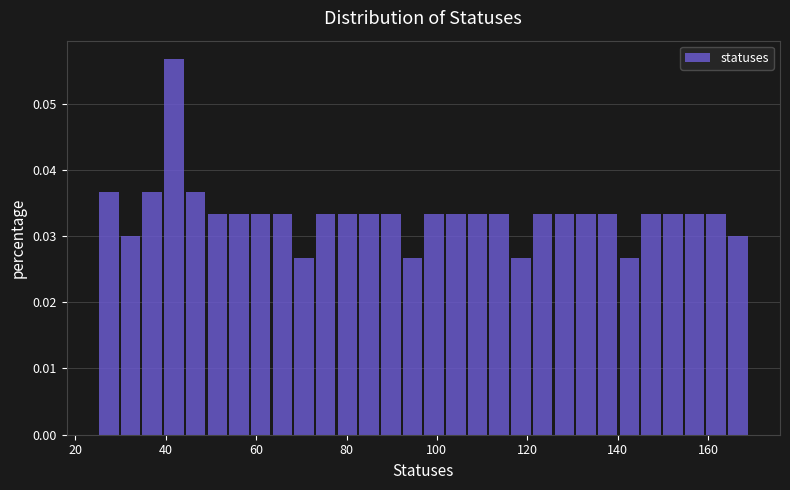

Around what value on the x-axis is the tallest bar? Give the approximate position of its centre, as read against the axis.

42